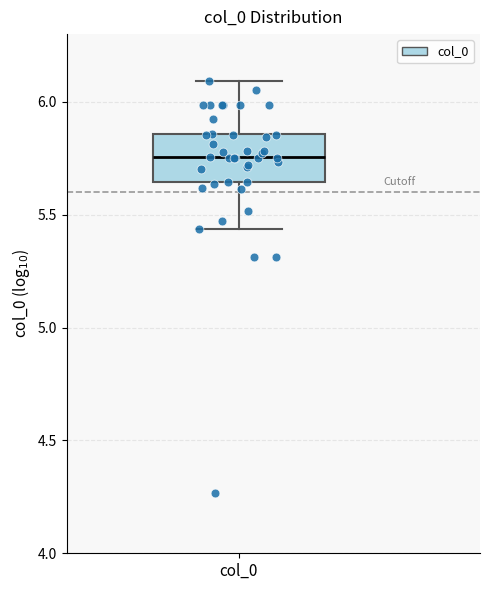

Transcribe this box plot: give where the median line is, the range the box spans, and where the two whiskers end, as read against the y-axis. The values are not printed on the chart, so give them approximately, as read against the axis.

median 5.75, box 5.65 to 5.85, whiskers 5.45 to 6.10